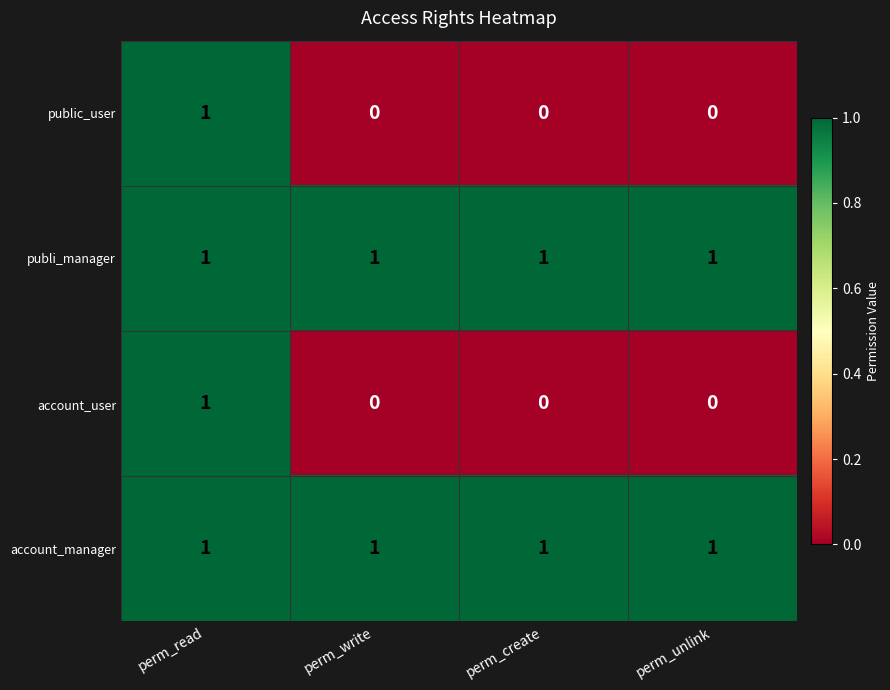

What is the total value across all series at perm_unlink?

2